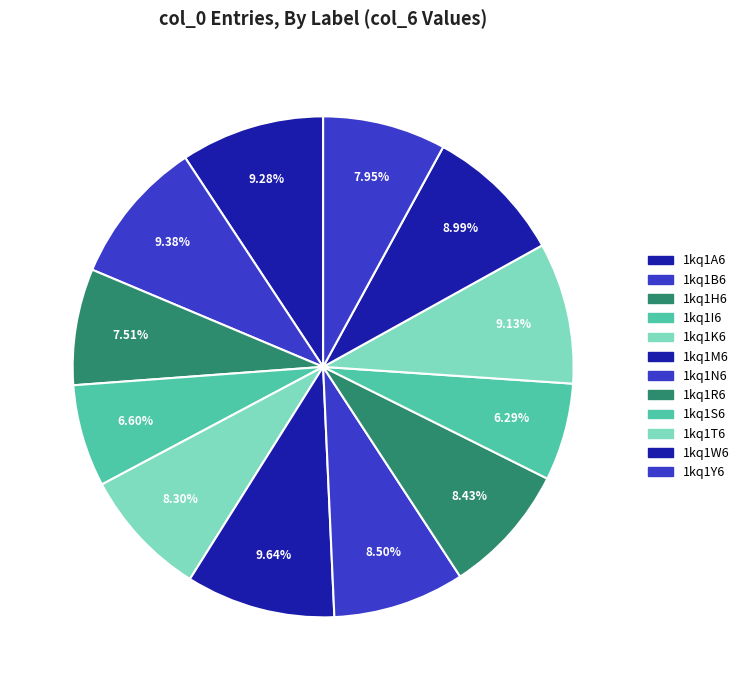

Which slice is the largest?

1kq1M6